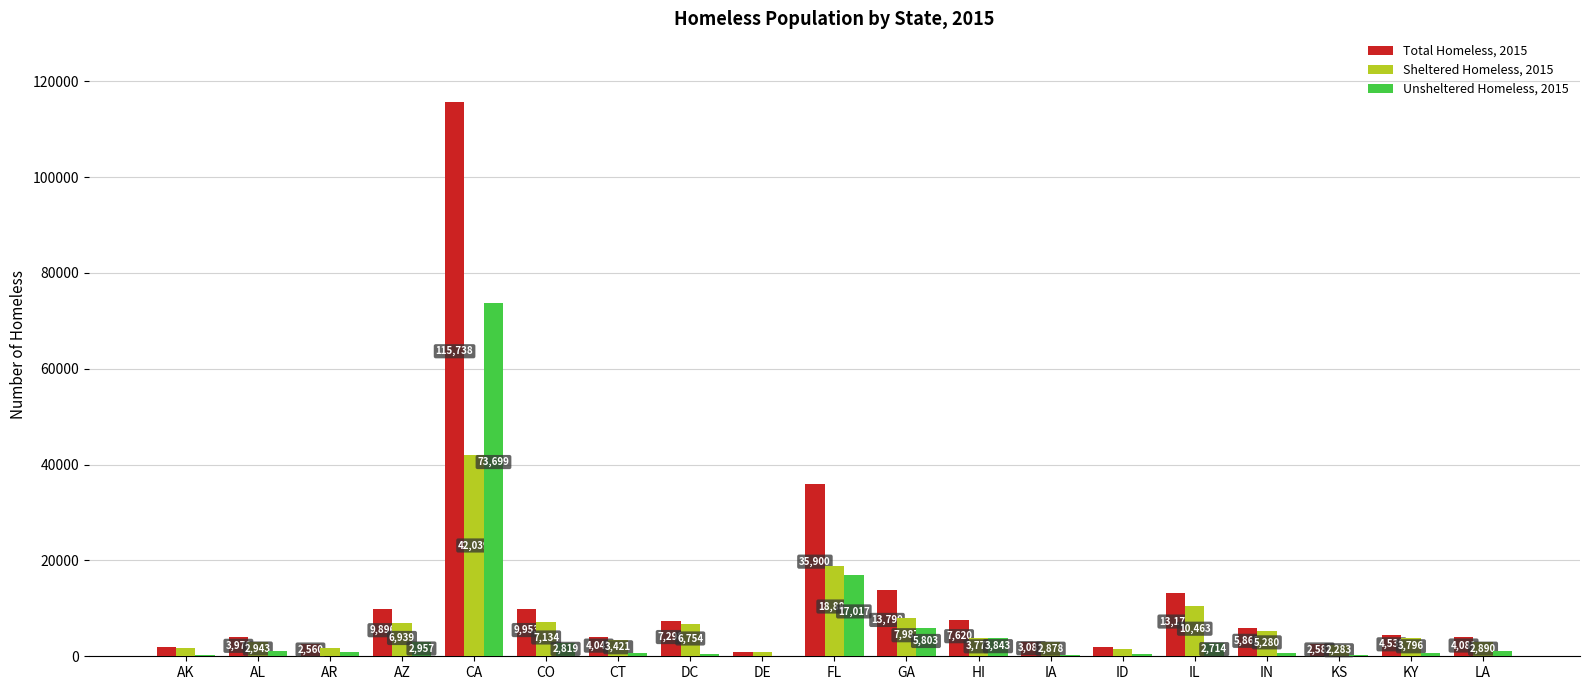

What is the approximate value of Sheltered Homeless, 2015 at IN?

5280